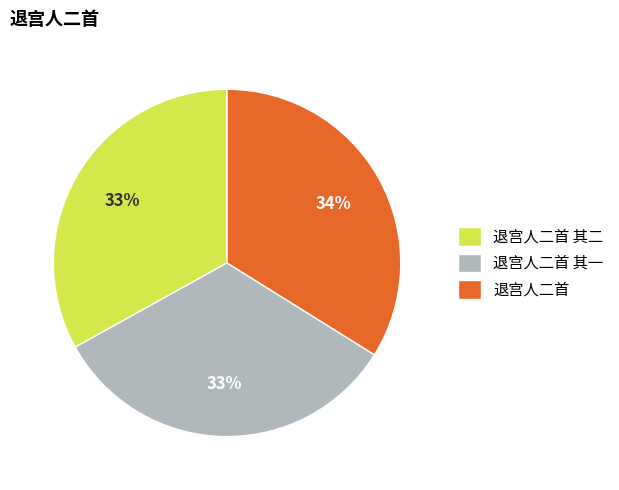

Approximately how many times larger is the value at 退宫人二首 compared to 退宫人二首 其二?

1.0